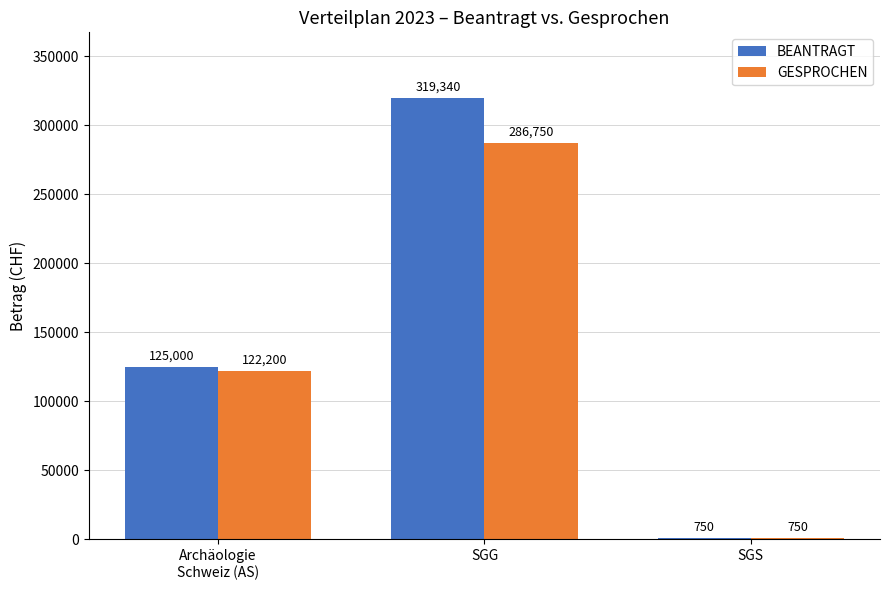

What is the highest value of the BEANTRAGT series?

319340